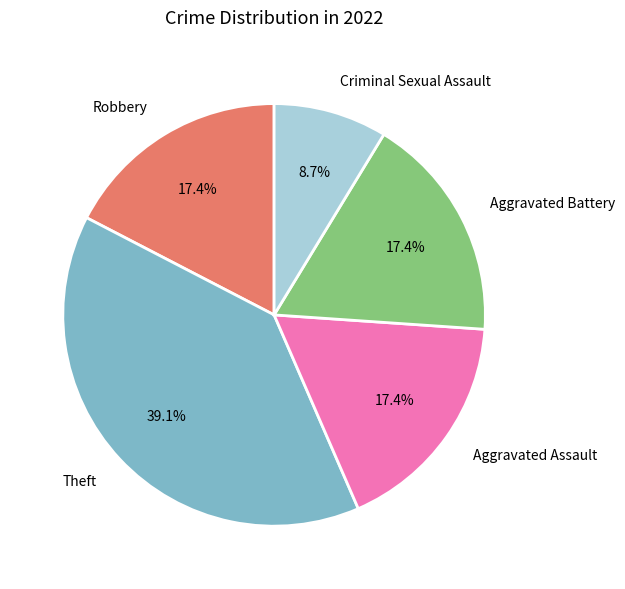

To the nearest percent, what portion does Theft represent?

39%